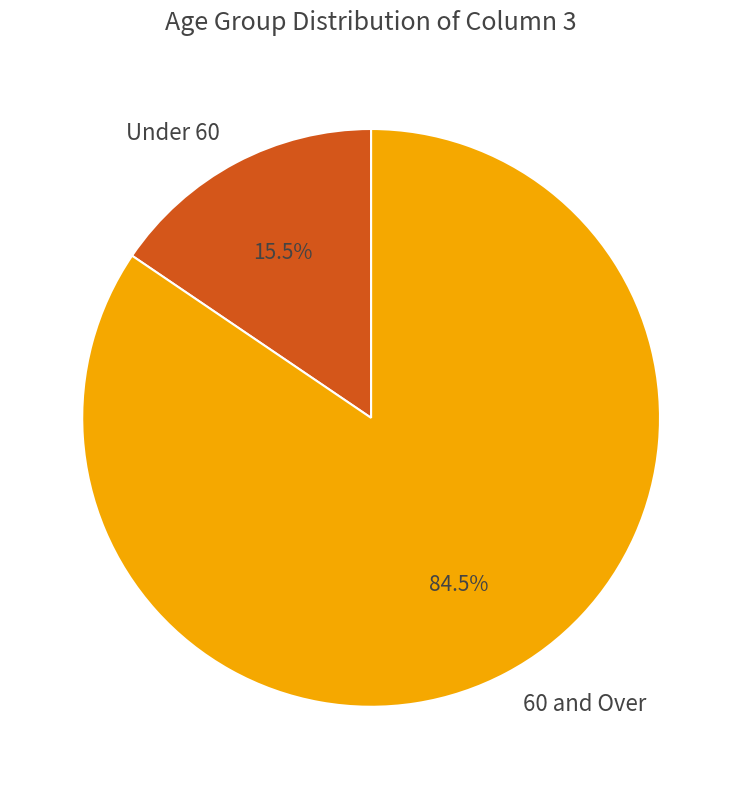

Which category has the biggest portion of the pie?

60 and Over